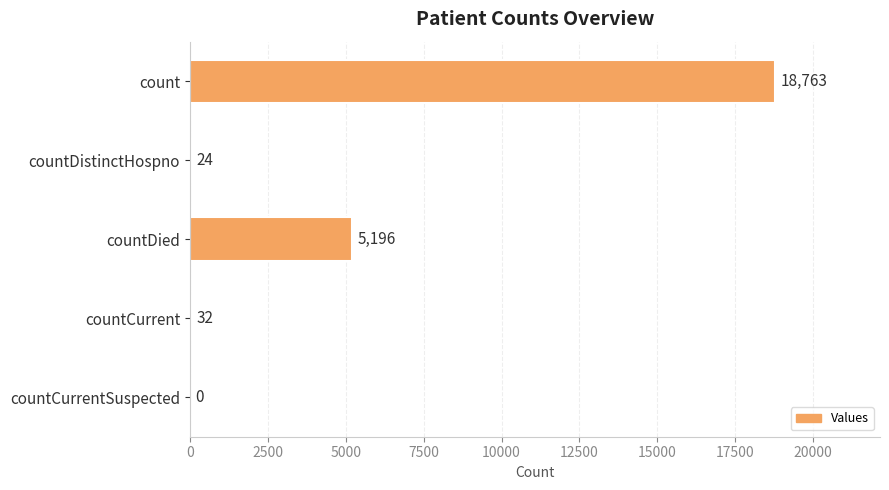

True or false: the data shows 0 at countCurrentSuspected.

True